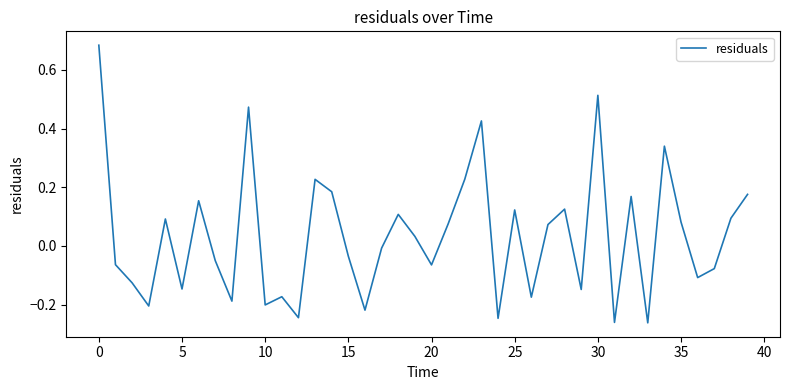

What is the difference between the maximum and minimum values?

0.9